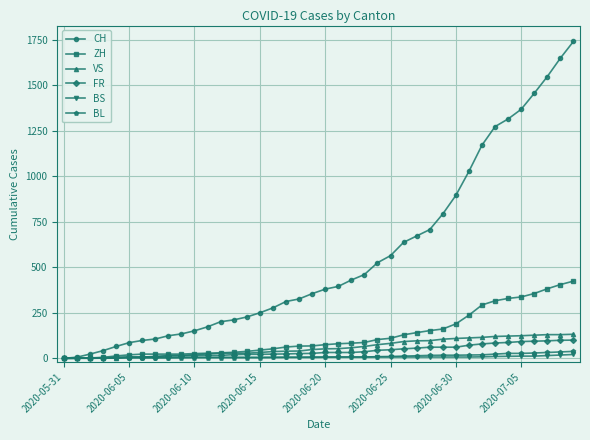

Which series has the largest total across all categories?

CH